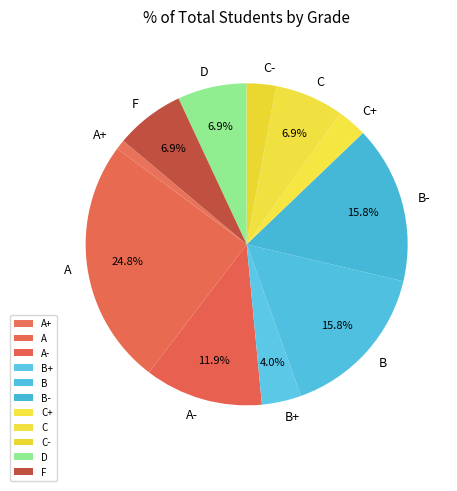

Do A and C+ together represent more than half of the pie?

No